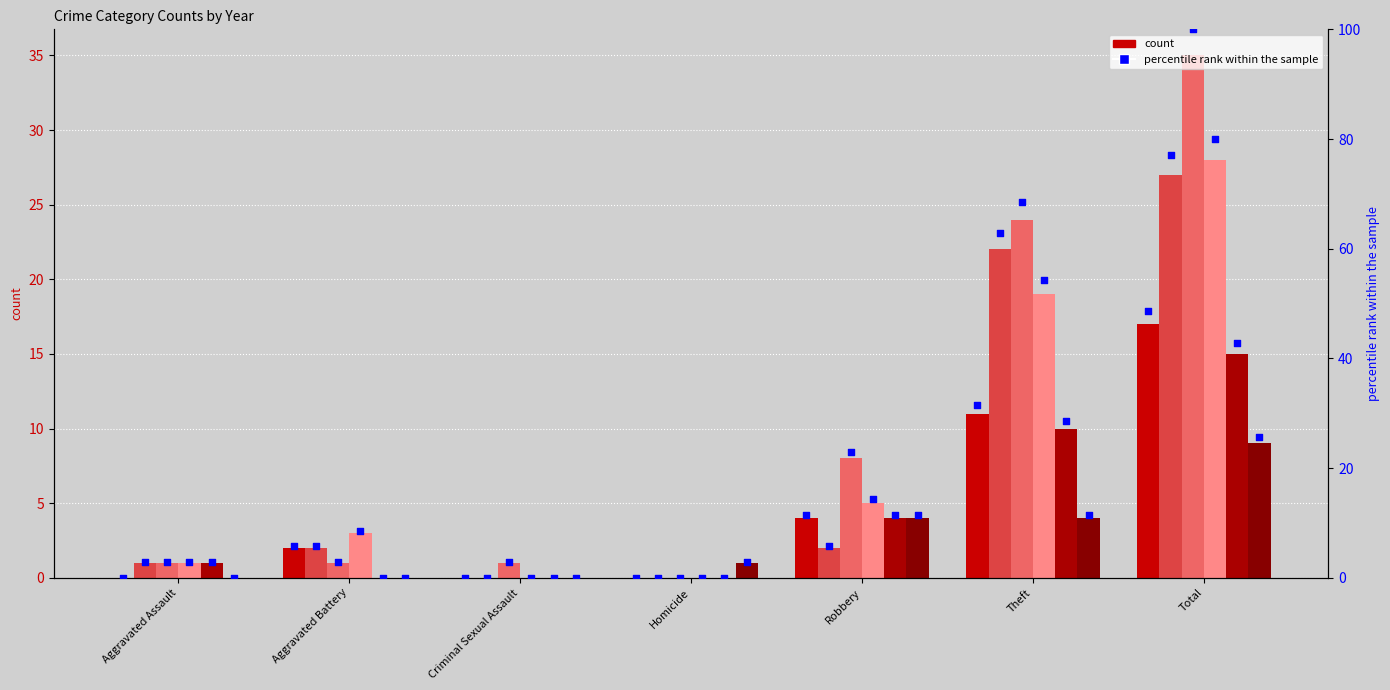

Which has a higher value, Robbery or Aggravated Assault?

Robbery